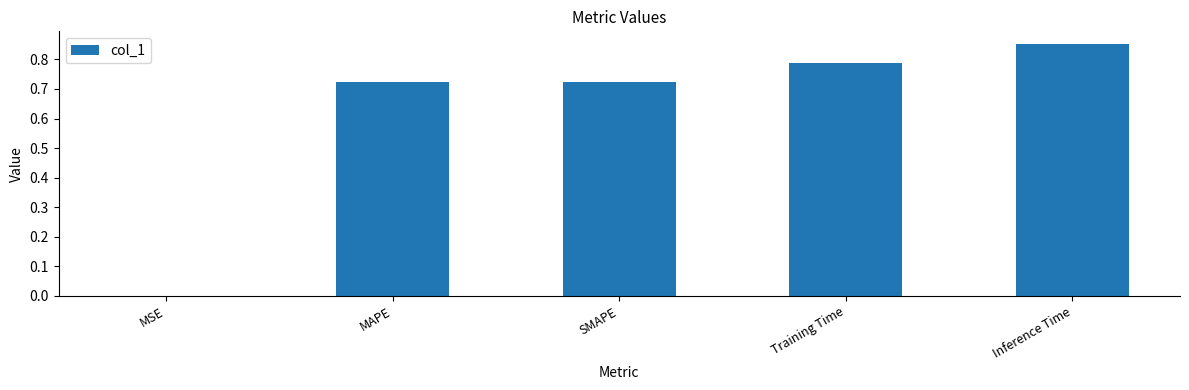

What is the change in value from Training Time to Inference Time?

+0.1